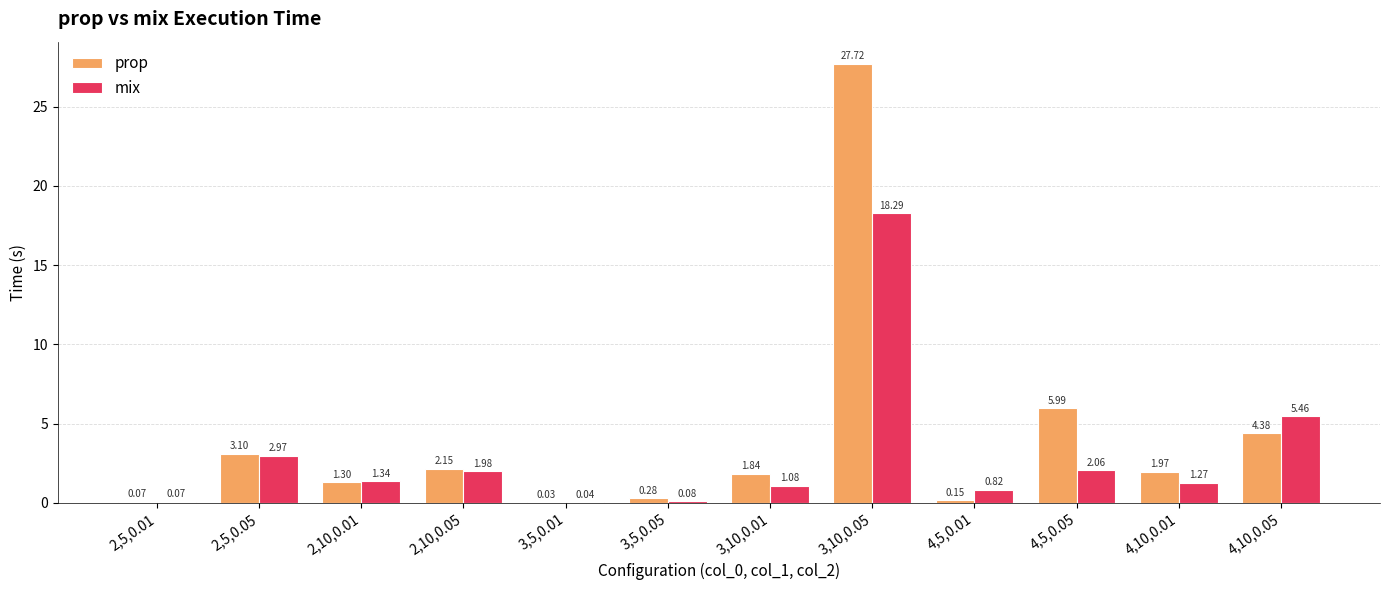

The prop series shows 11.5 at 3,10,0.05. True or false?

False